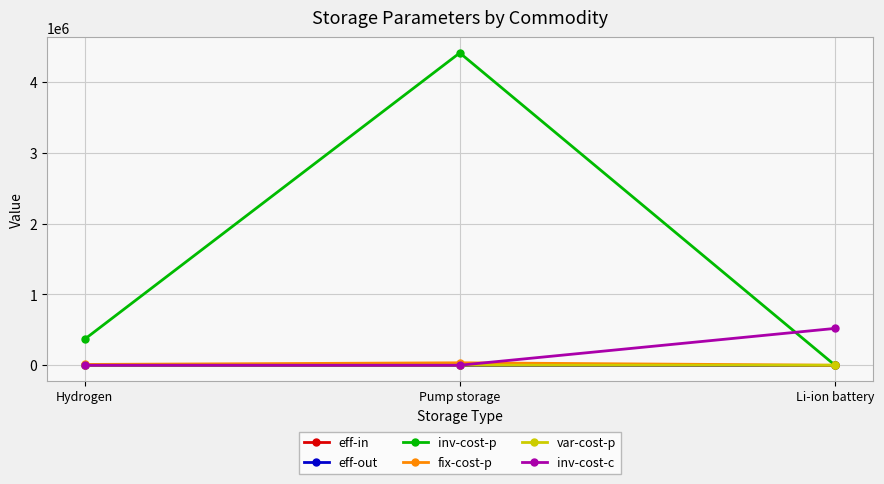

What is the spread (max minus min) of values at Hydrogen?

366000.0